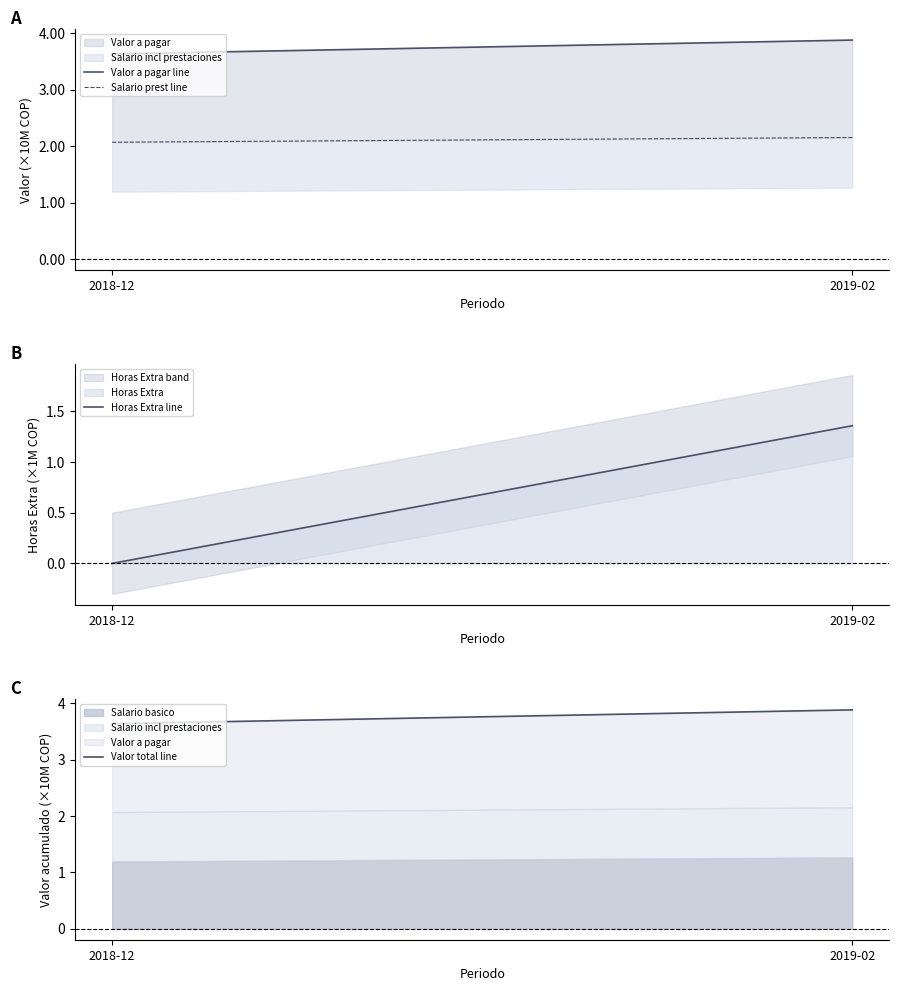

What is the sum of the Salario prest line values at 2018-12 and 2019-02?

4.2